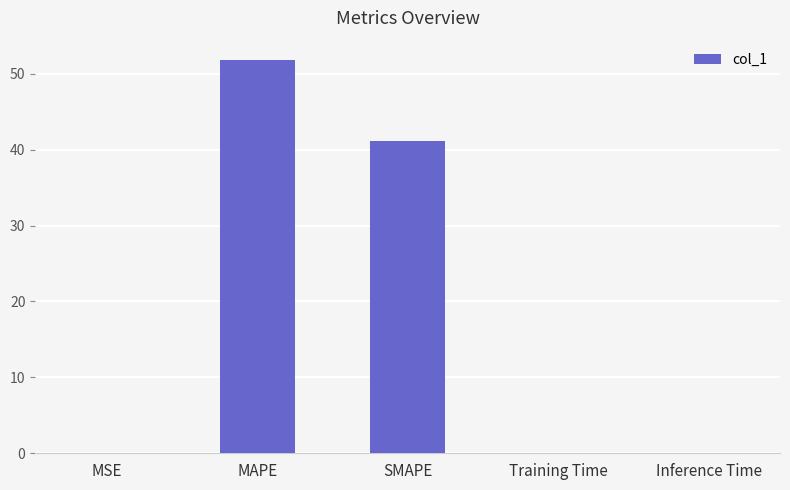

Which category has the highest value across all series?

MAPE